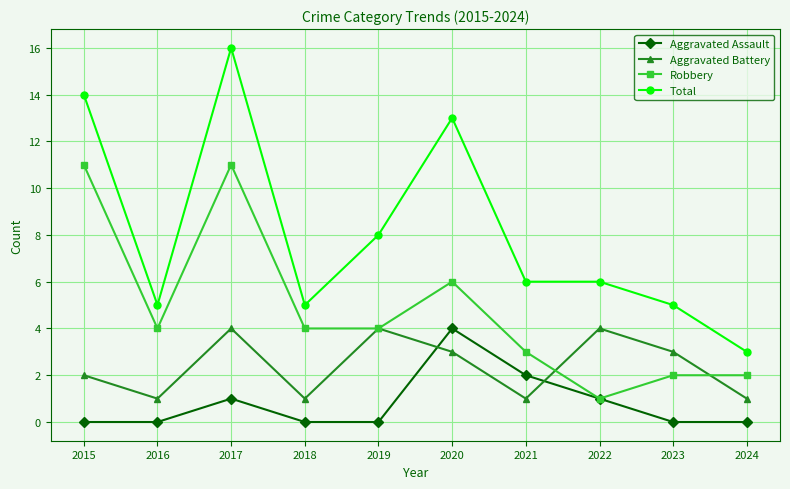

What are all the series names shown in the legend?

Aggravated Assault, Aggravated Battery, Robbery, Total